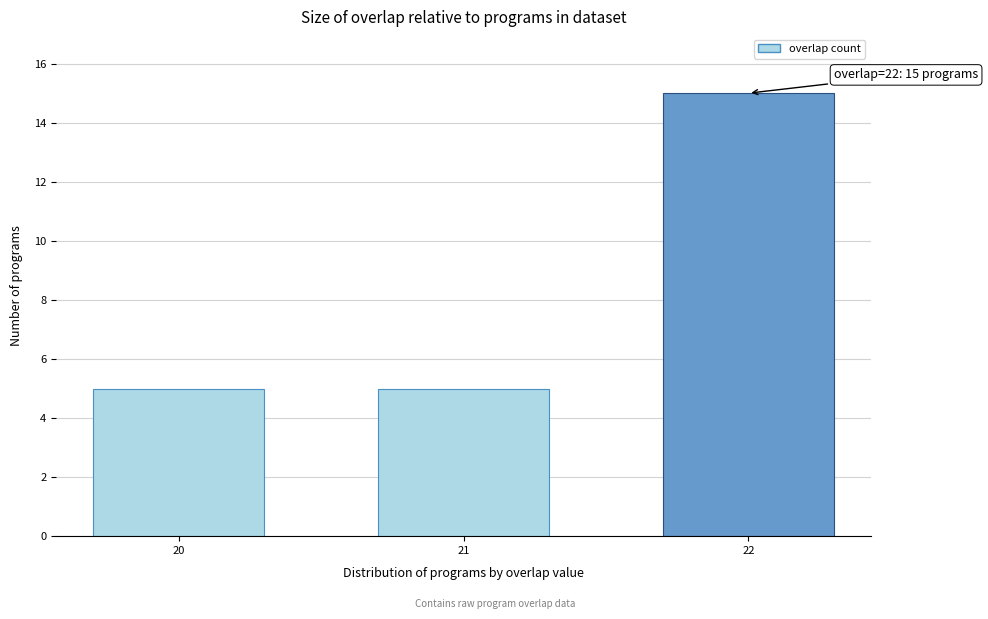

Reading right to left, extract all data points from this chart.

15	5	5